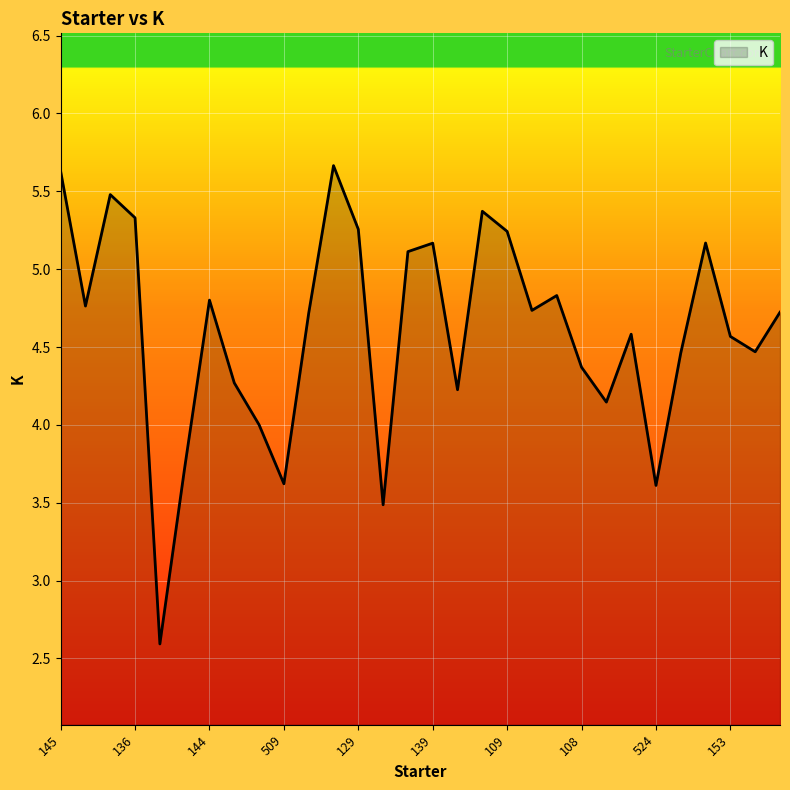

What is the difference between the maximum and minimum values?

3.1